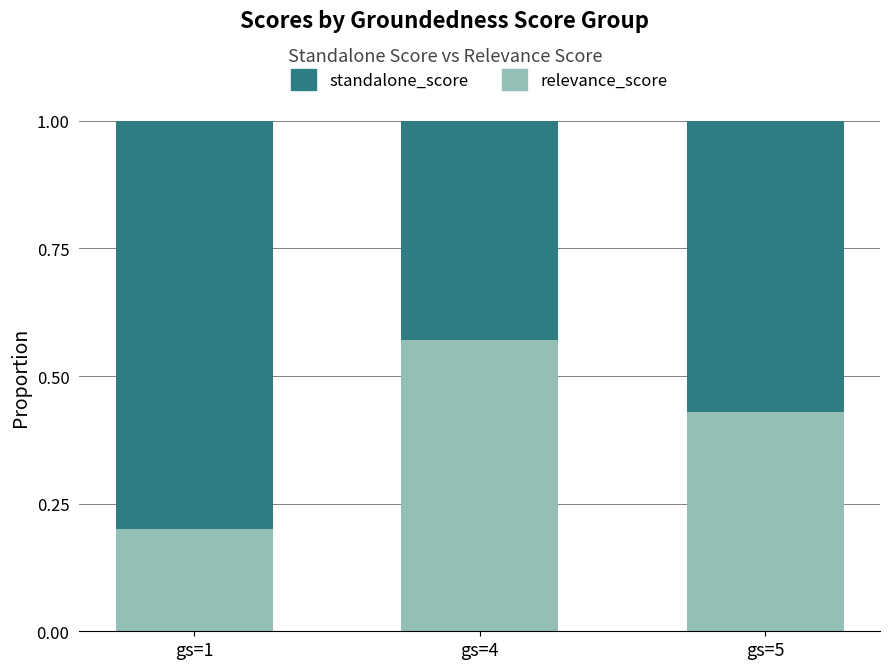

Count the relevance_score values in the range 0 to 1.

3